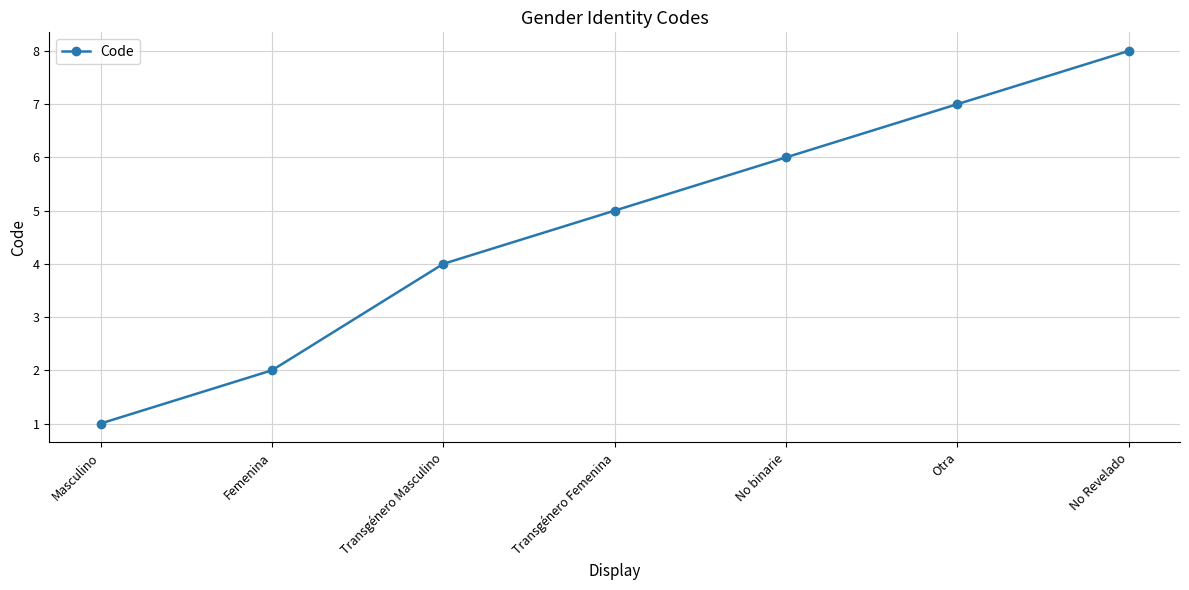

Rank the categories by value from highest to lowest.

No Revelado, Otra, No binarie, Transgénero Femenina, Transgénero Masculino, Femenina, Masculino